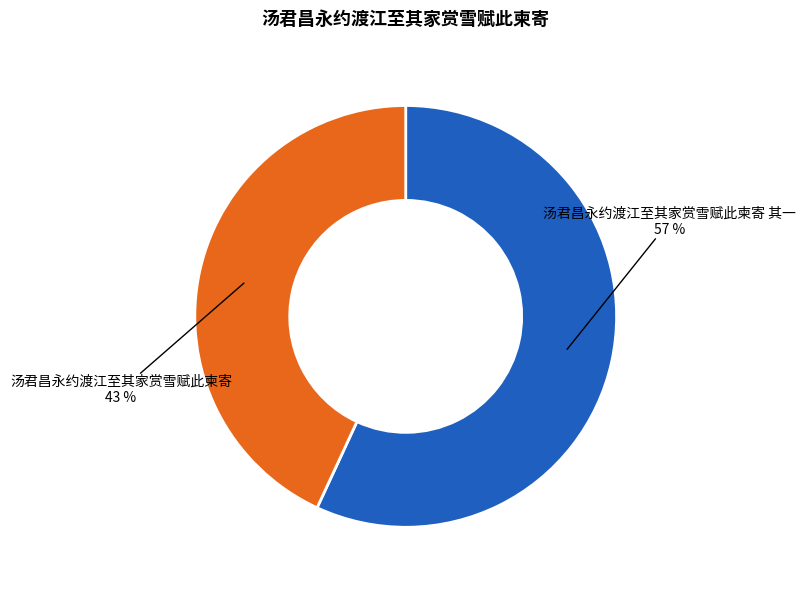

What is the largest slice in the pie chart?

汤君昌永约渡江至其家赏雪赋此柬寄 其一